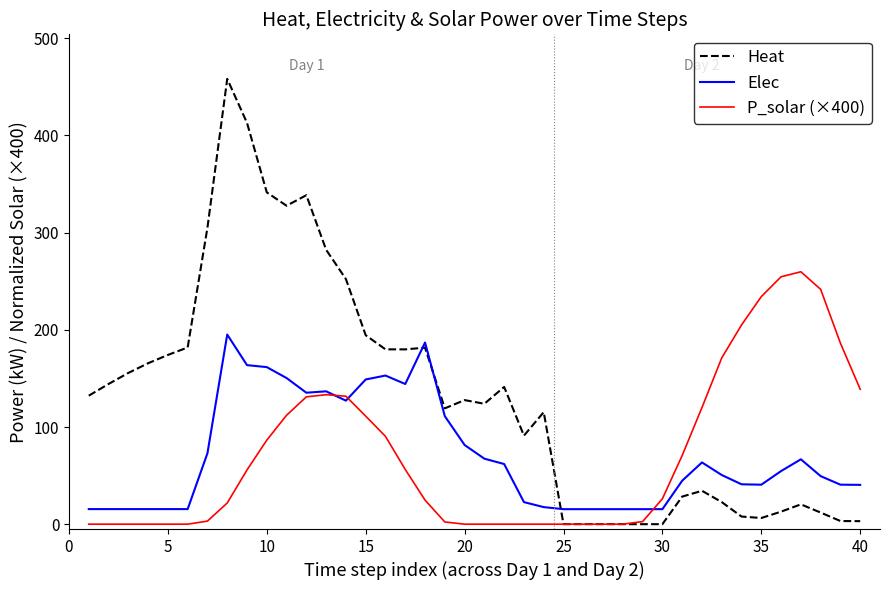

What is the highest value of the Heat series?

458.3